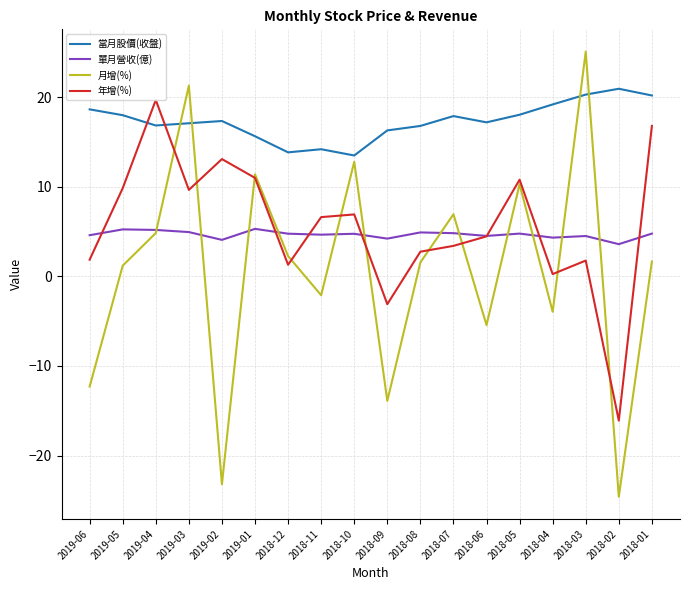

What are all the series names shown in the legend?

當月股價(收盤), 單月營收(億), 月增(%), 年增(%)